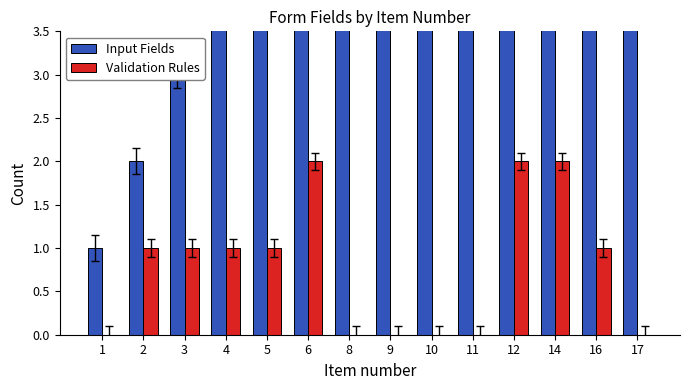

What is the maximum value for Validation Rules?

2